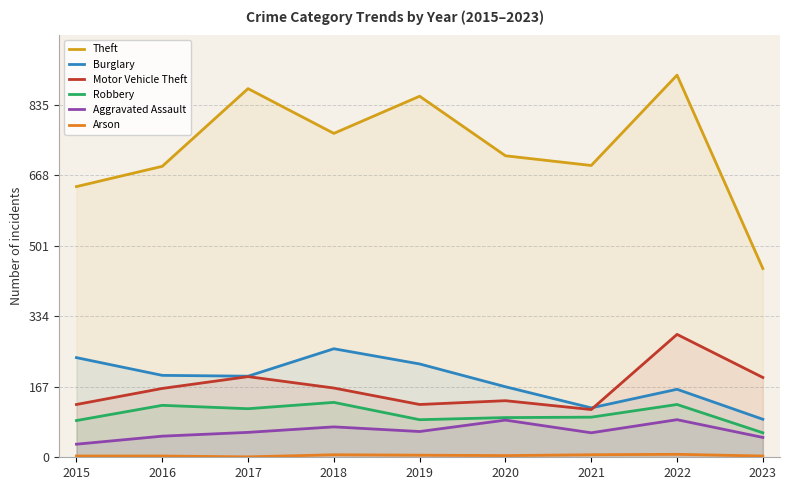

True or false: Aggravated Assault and Motor Vehicle Theft cross at least once.

False